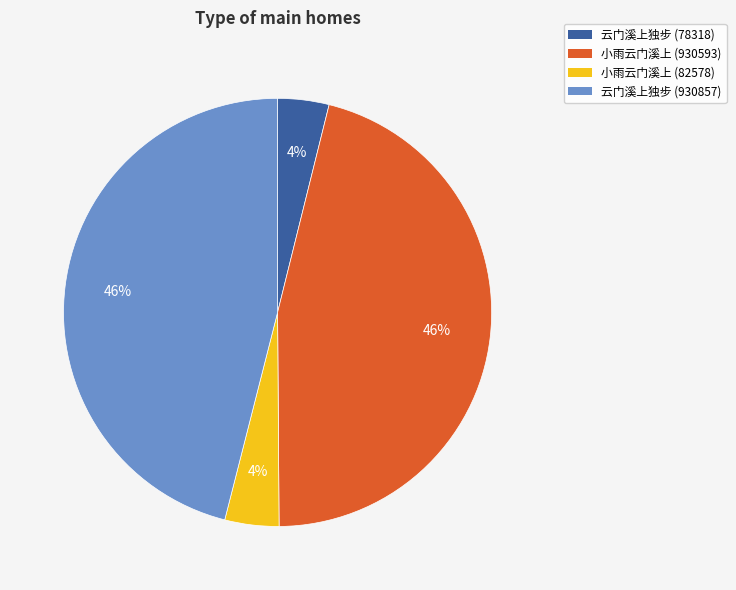

Is there a majority slice in this chart?

No